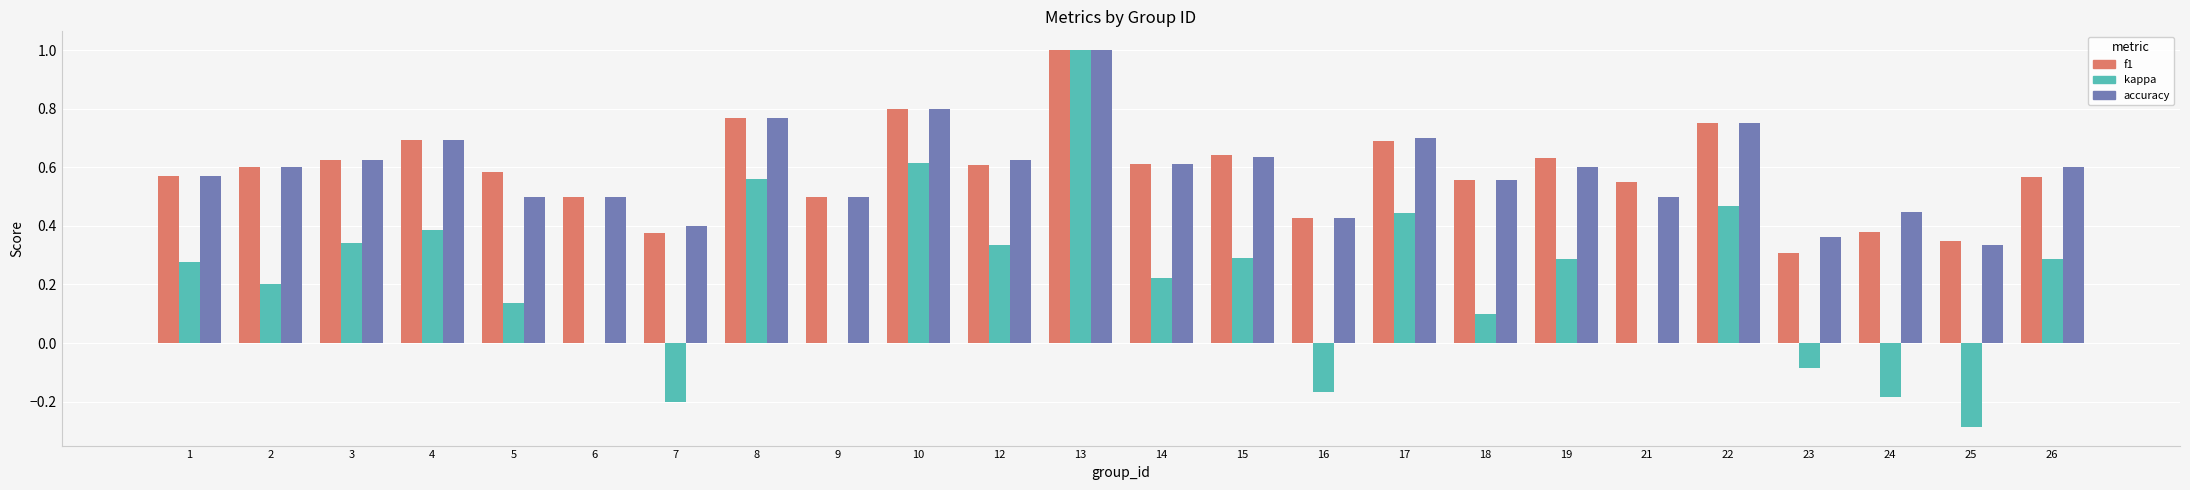

Between 1 and 16, which series saw the biggest shift?

kappa